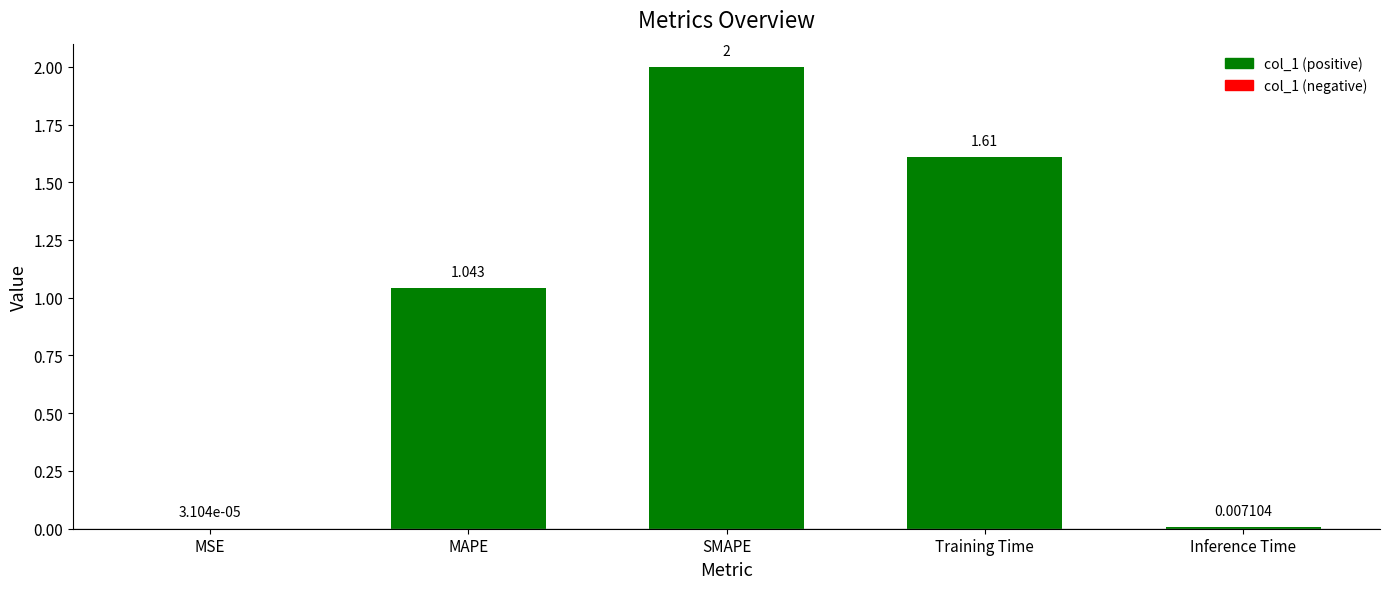

Which has a higher value, Training Time or MAPE?

Training Time